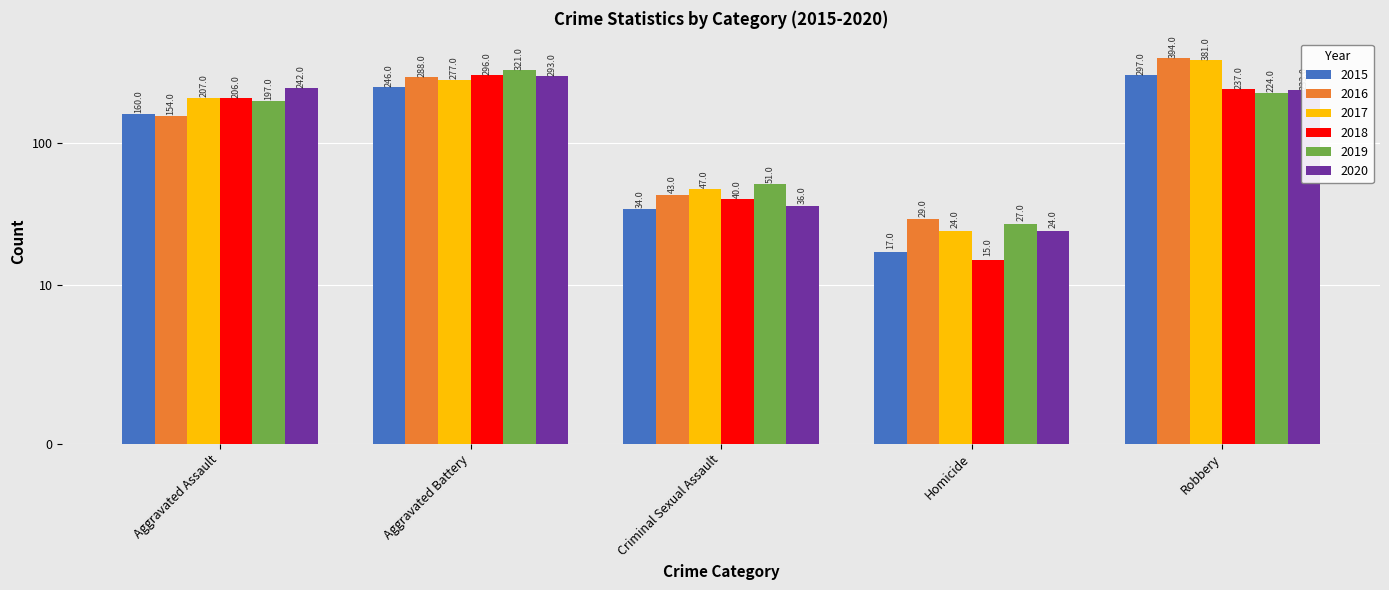

What are all the series names shown in the legend?

2015, 2016, 2017, 2018, 2019, 2020